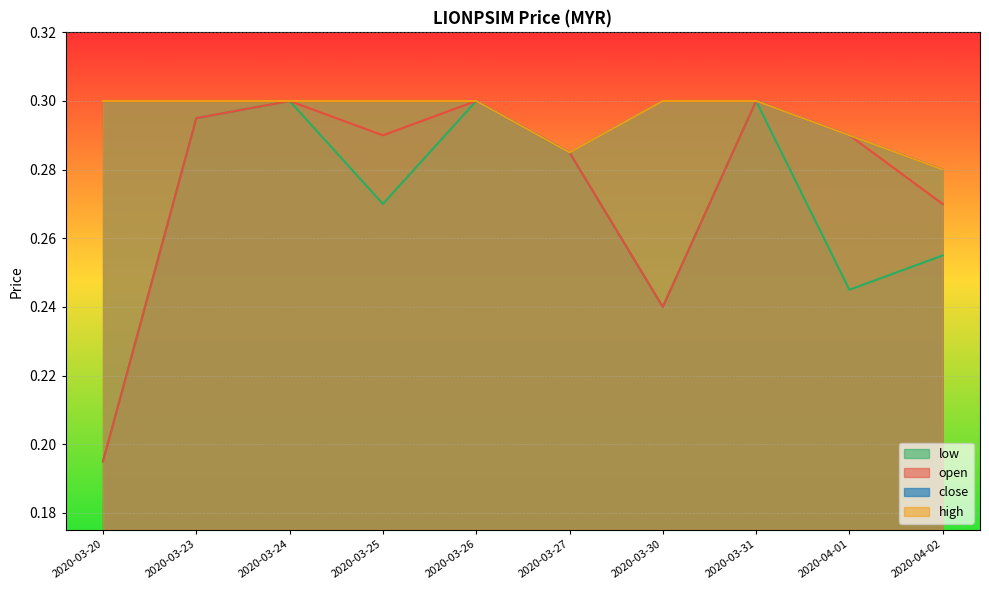

At how many categories does at least one series exceed 0?

10